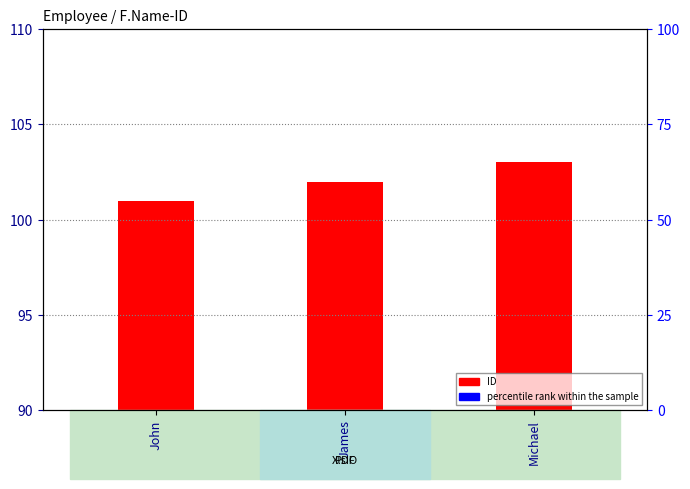

How many values are between 101 and 103?

3